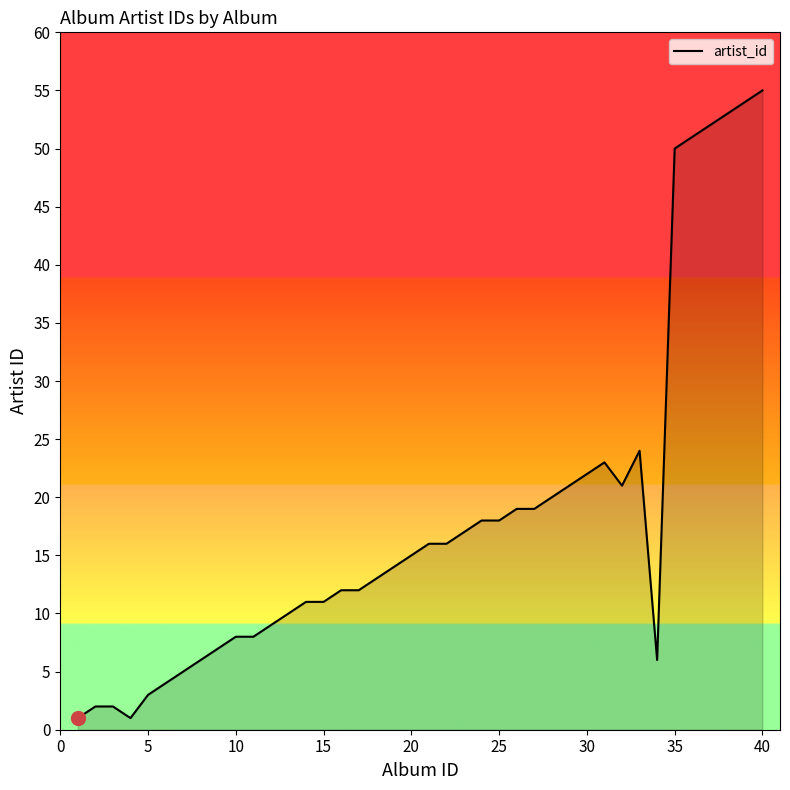

Reading left to right, extract all data points from this chart.

1	2	2	1	3	4	5	6	7	8	8	9	10	11	11	12	12	13	14	15	16	16	17	18	18	19	19	20	21	22	23	21	24	6	50	51	52	53	54	55